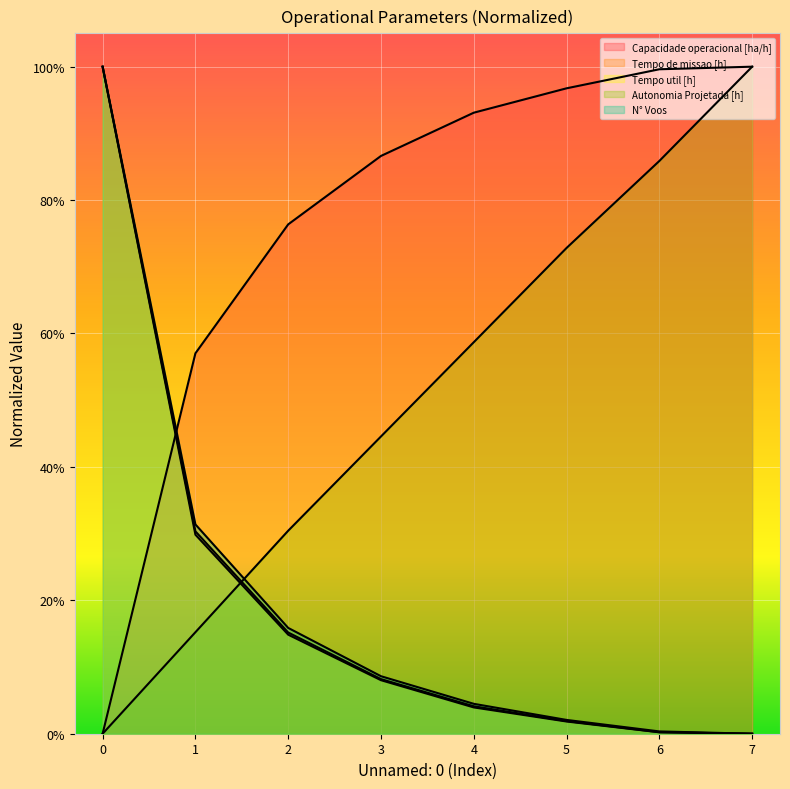

Reading left to right, transcribe all the data shown in this chart.

Capacidade operacional [ha/h]: 0=0.0	1=0.6	2=0.8	3=0.9	4=0.9	5=1.0	6=1.0	7=1.0
Tempo de missao [h]: 0=1.0	1=0.3	2=0.2	3=0.1	4=0.0	5=0.0	6=0.0	7=0.0
Tempo util [h]: 0=1.0	1=0.3	2=0.1	3=0.1	4=0.0	5=0.0	6=0.0	7=0.0
Autonomia Projetada [h]: 0=0.0	1=0.2	2=0.3	3=0.4	4=0.6	5=0.7	6=0.9	7=1.0
N° Voos: 0=1.0	1=0.3	2=0.2	3=0.1	4=0.0	5=0.0	6=0.0	7=0.0